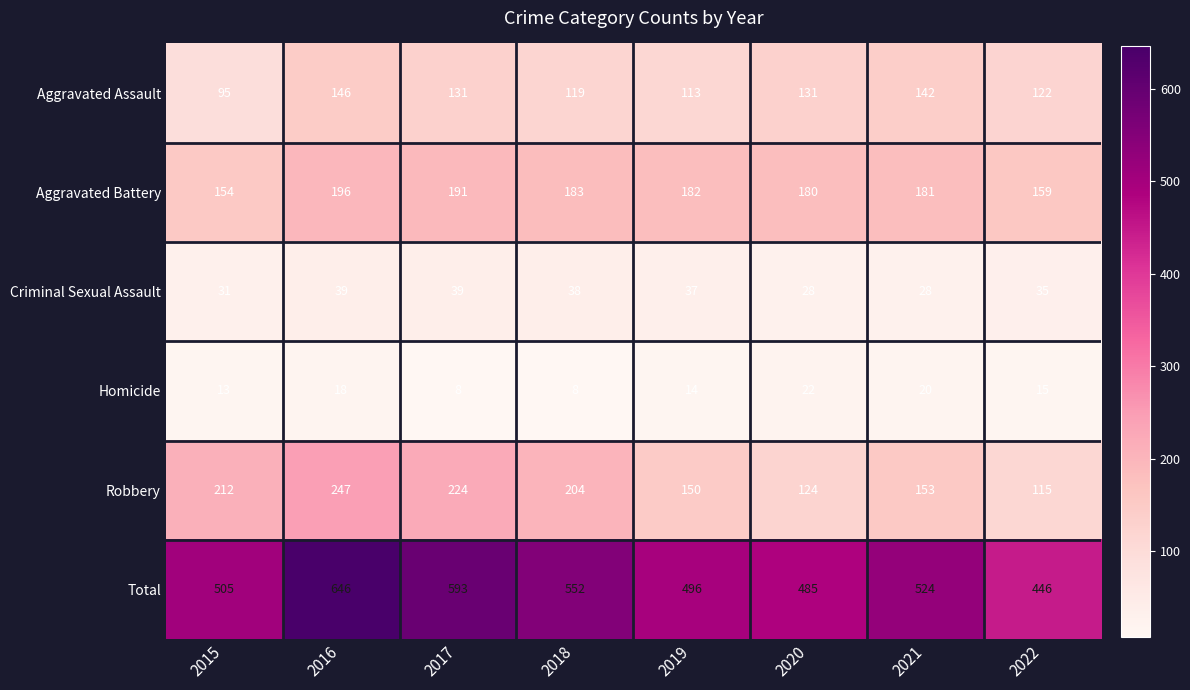

What value does the Robbery series have at 2022?

115